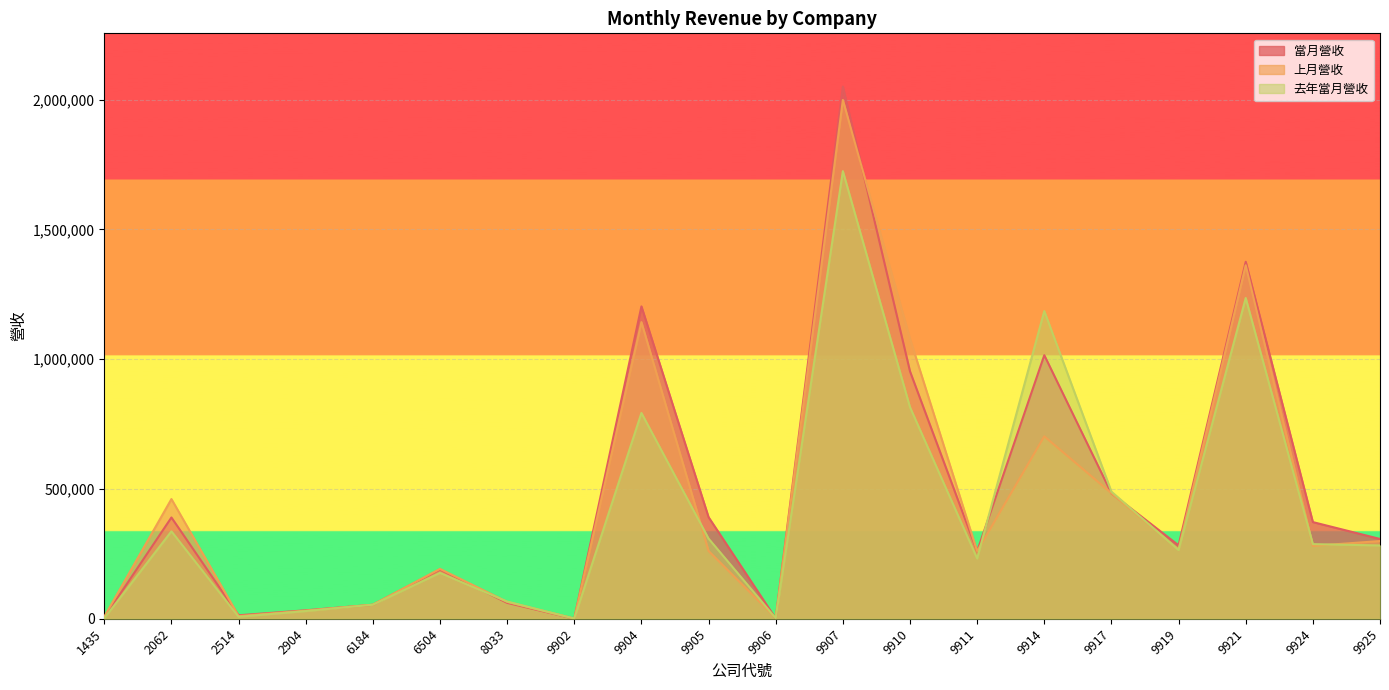

Rank the series by their average value, from lowest to highest.

去年當月營收, 上月營收, 當月營收